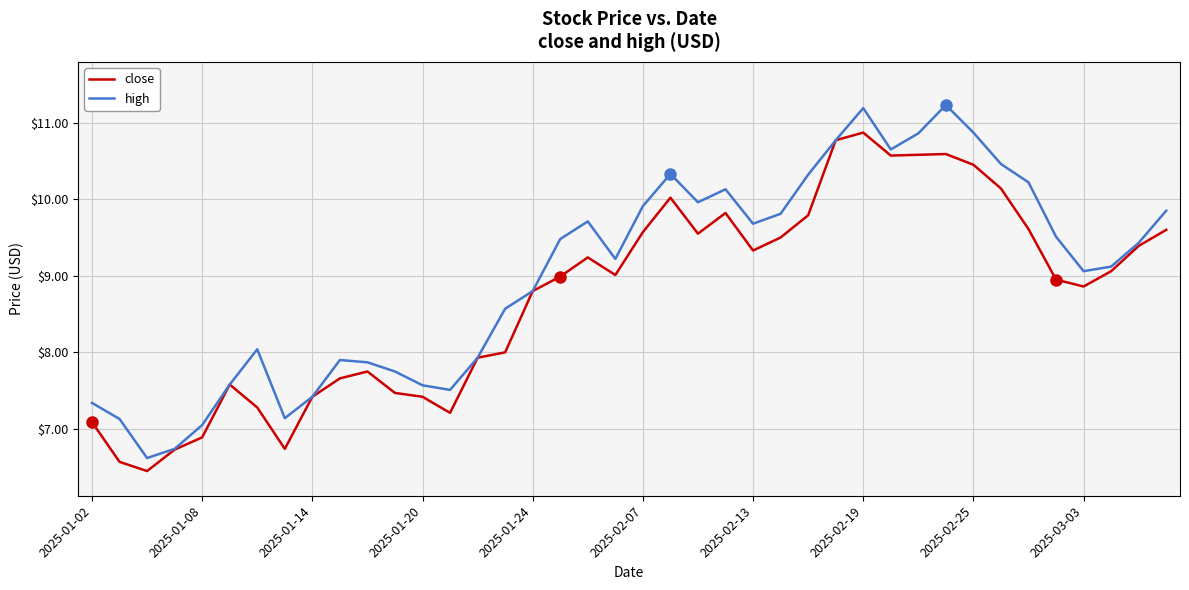

What is the maximum value for close?

10.9